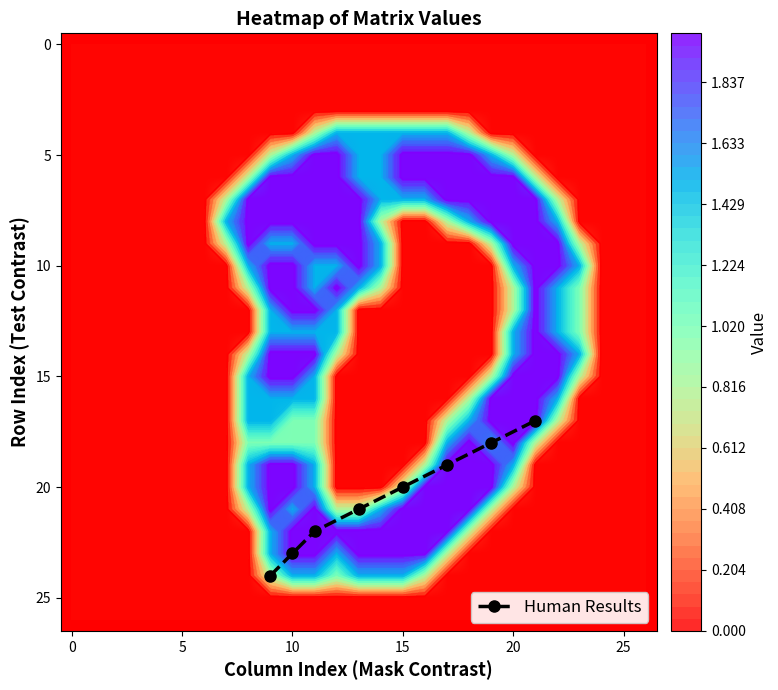

What is the highest value of the Human Results series?

24